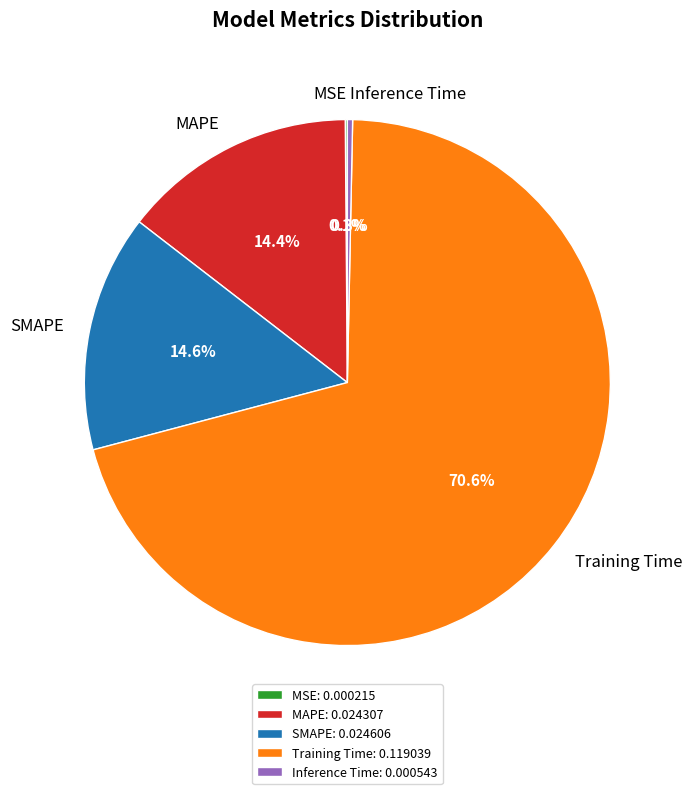

Between SMAPE and Inference Time, which is larger?

SMAPE